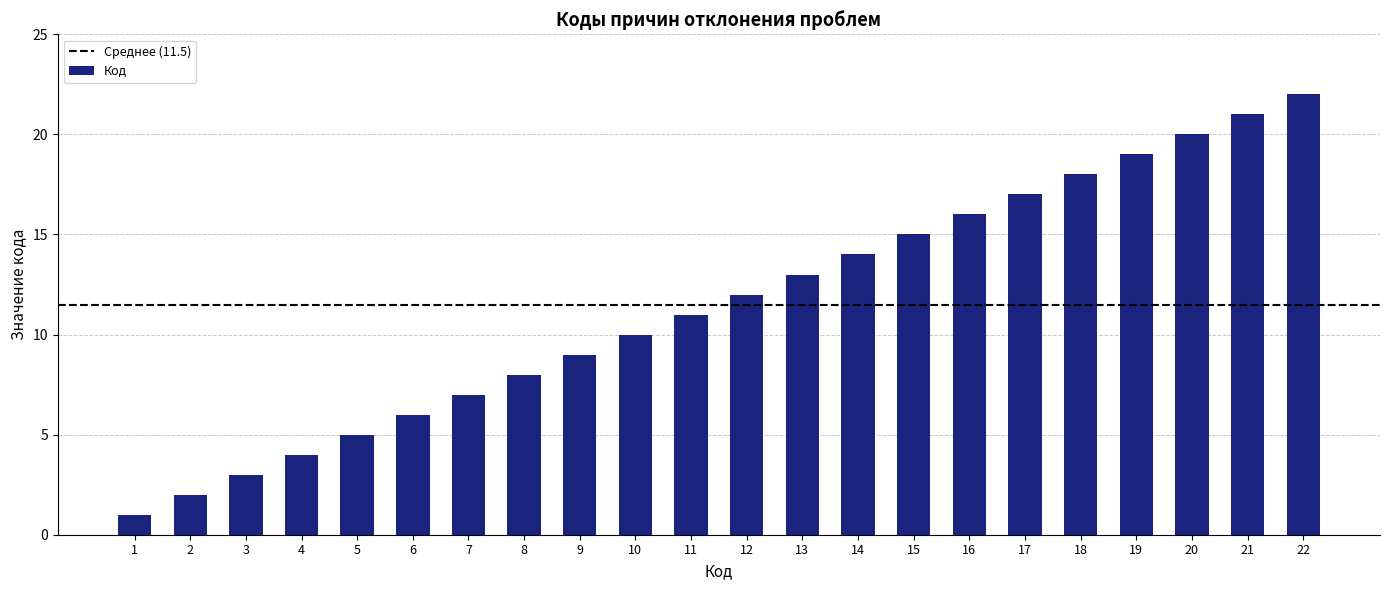

List the labels in order of value, largest first.

22, 21, 20, 19, 18, 17, 16, 15, 14, 13, 12, 11, 10, 9, 8, 7, 6, 5, 4, 3, 2, 1